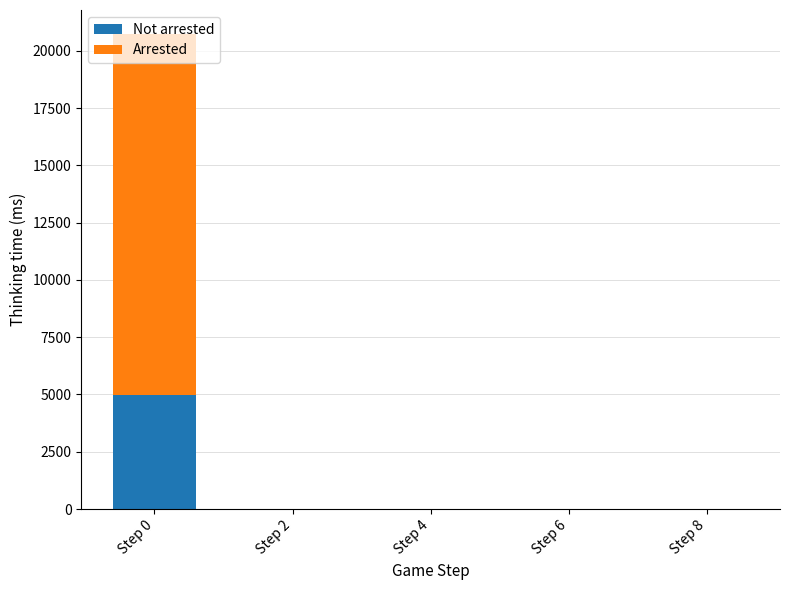

What is the maximum value for Not arrested?

4990